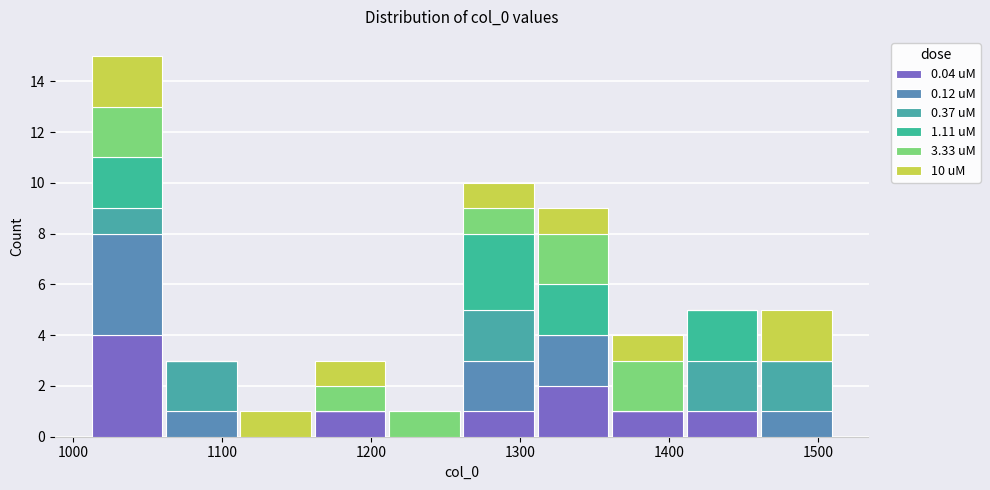

Reading left to right, transcribe this chart: for each stacked bar, give the range it covers on the x-axis and its total height. Neither the bar edges nor the heights are printed on the chart, so give them approximately, as read against the axes.

1010 to 1060: 15
1060 to 1110: 3
1110 to 1160: 1
1160 to 1210: 3
1210 to 1260: 1
1260 to 1310: 10
1310 to 1360: 9
1360 to 1410: 4
1410 to 1460: 5
1460 to 1510: 5